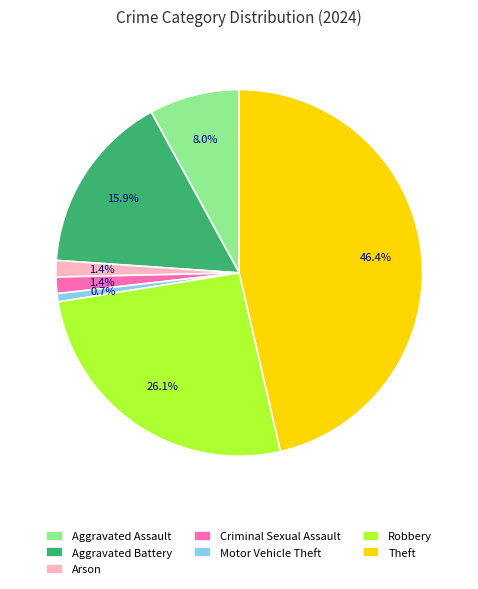

How many segments does this pie chart have?

7